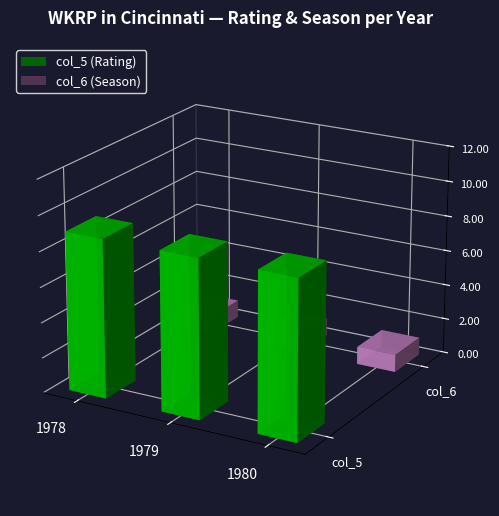

At which label does col_6 reach its peak?

1978